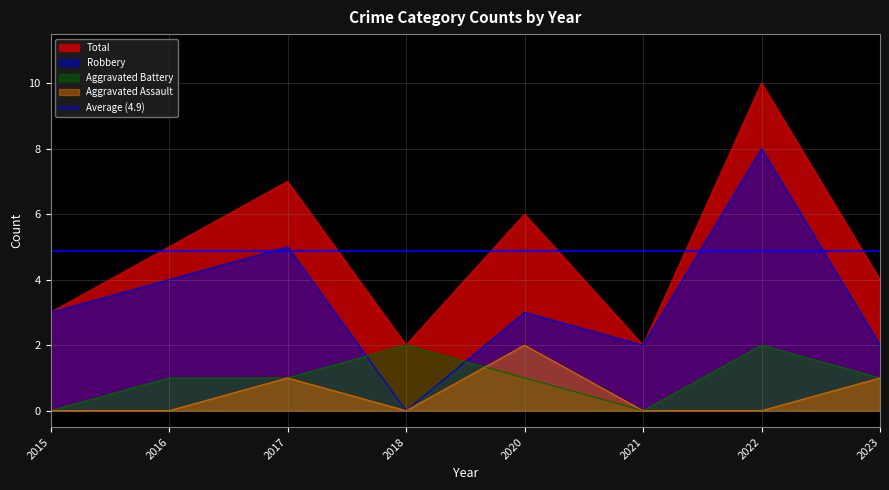

What is the total value across all series at 2015?

6